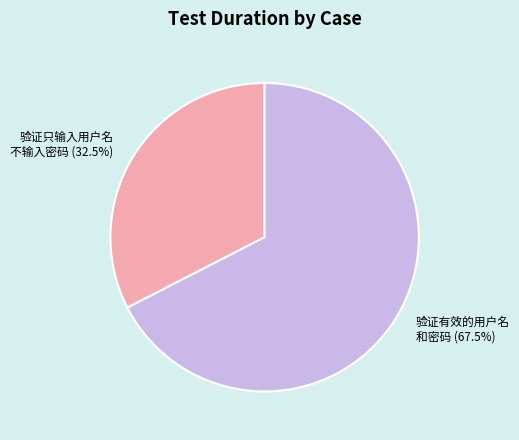

Which has a higher value, 验证只输入用户名 不输入密码 (32.5%) or 验证有效的用户名 和密码 (67.5%)?

验证有效的用户名 和密码 (67.5%)